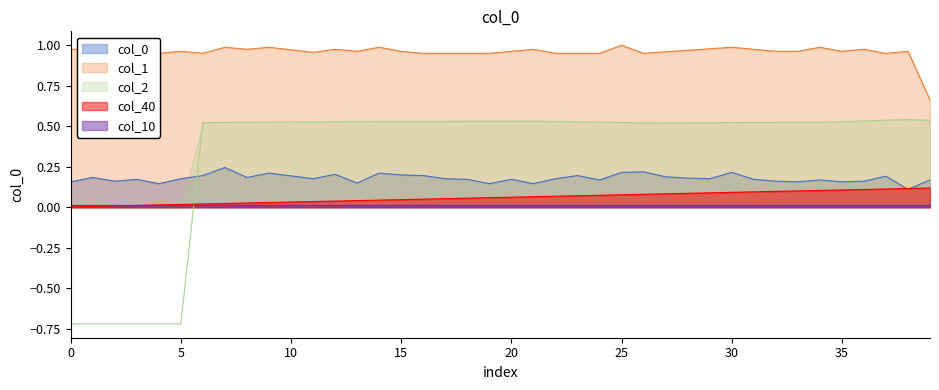

Count the col_0 values in the range 0 to 1.

40